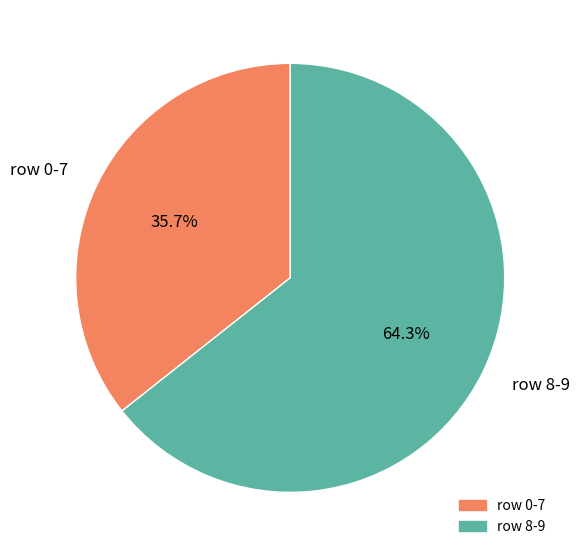

Which has a higher value, row 0-7 or row 8-9?

row 8-9